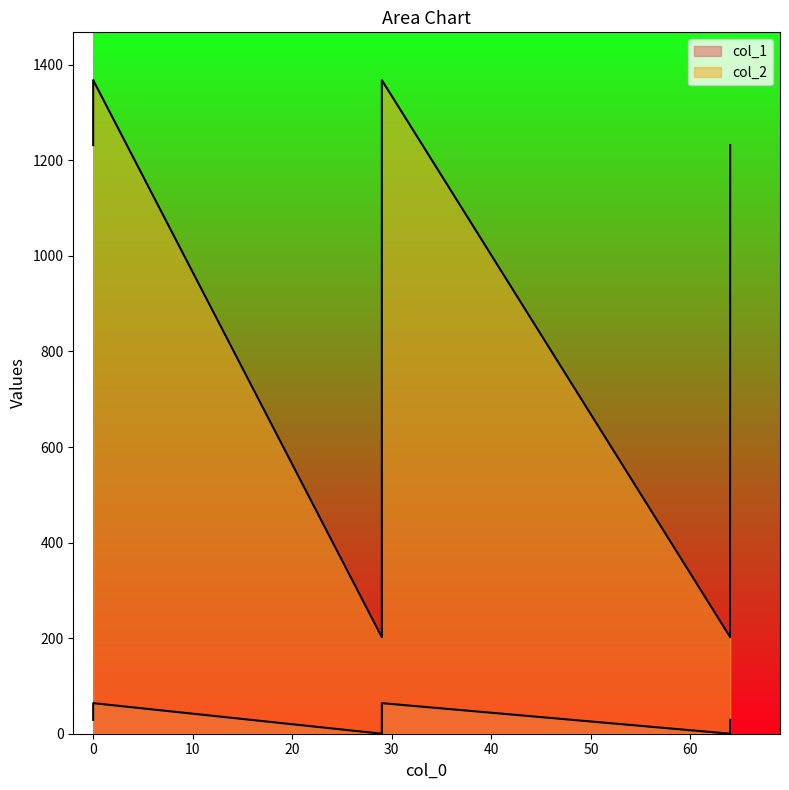

Where does the data first go above 1232?

29